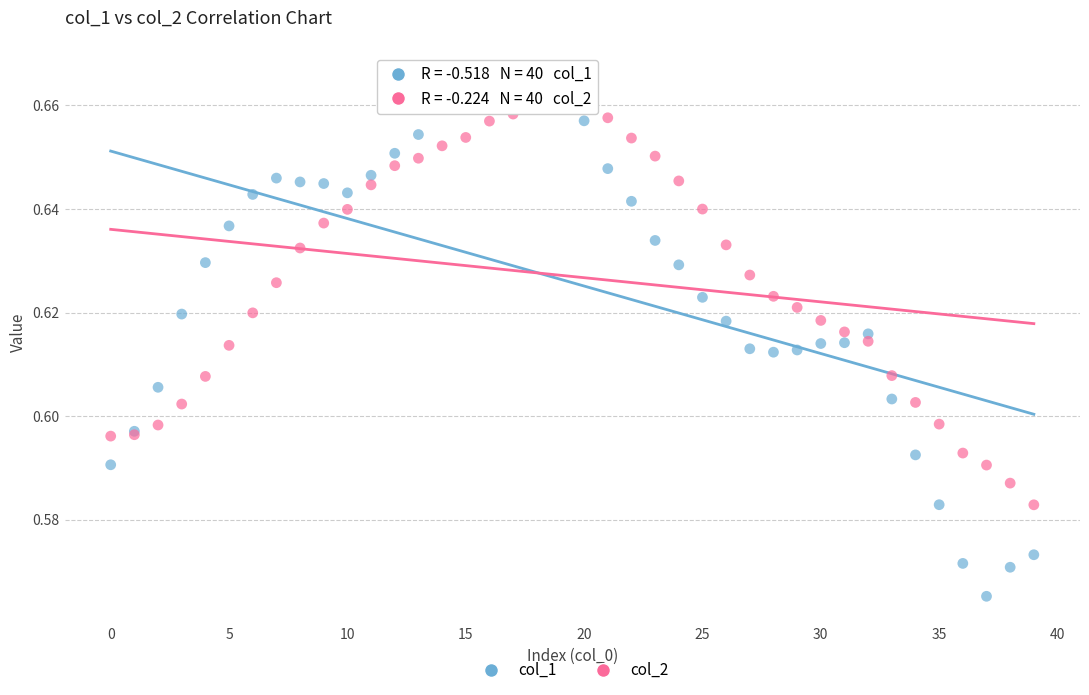

Which series has the largest Y range (max minus min)?

col_1